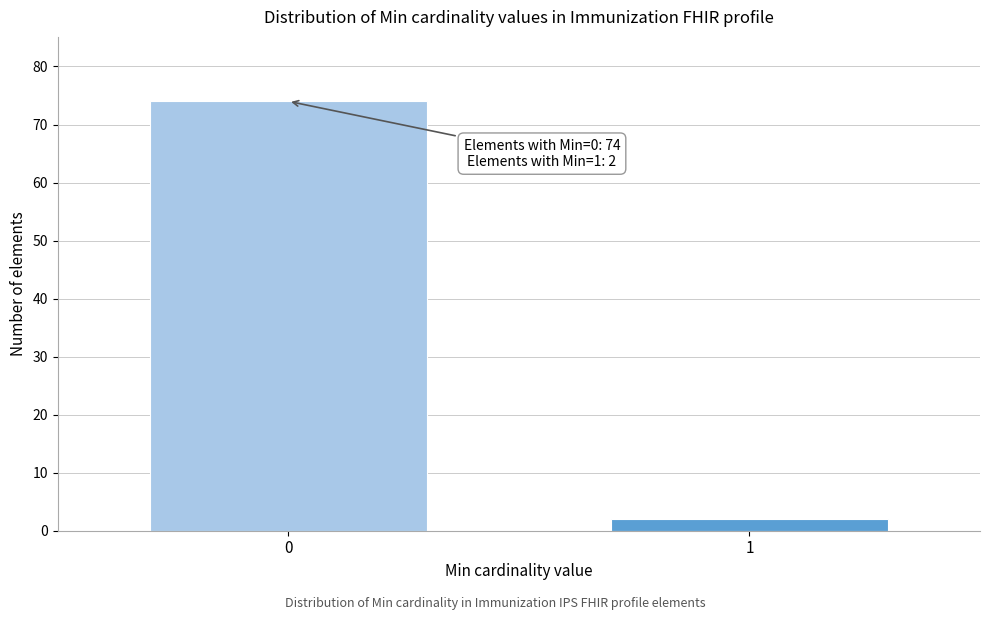

Reading right to left, transcribe all the data shown in this chart.

2	74